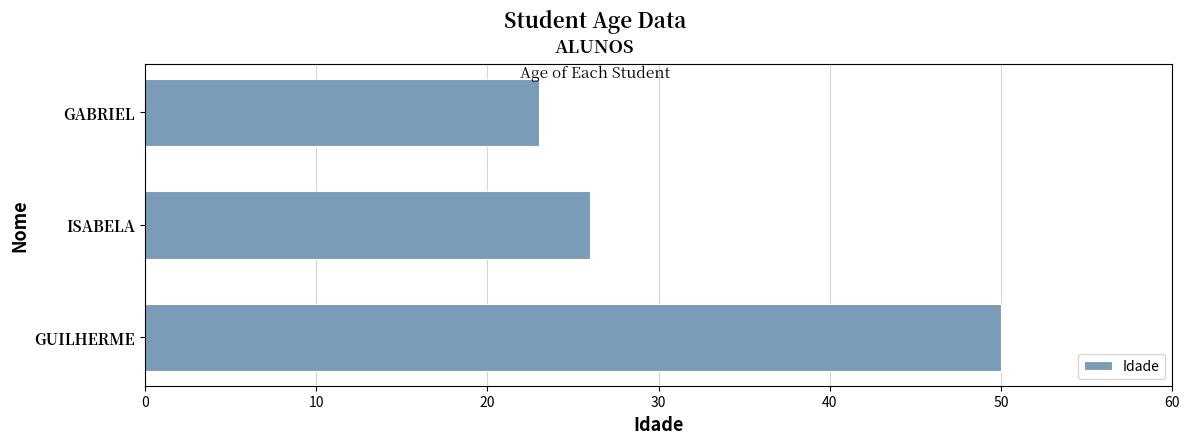

At which category does the chart reach its peak across all series?

GUILHERME